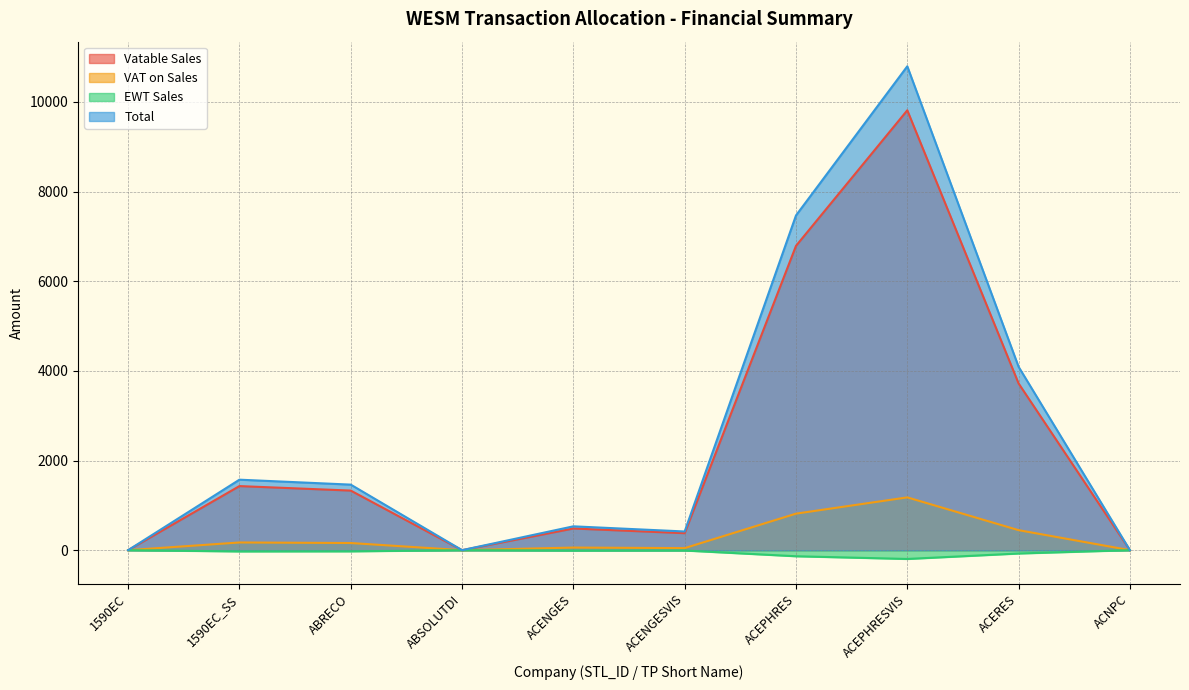

The Vatable Sales series shows 1329.4 at ABRECO. True or false?

True